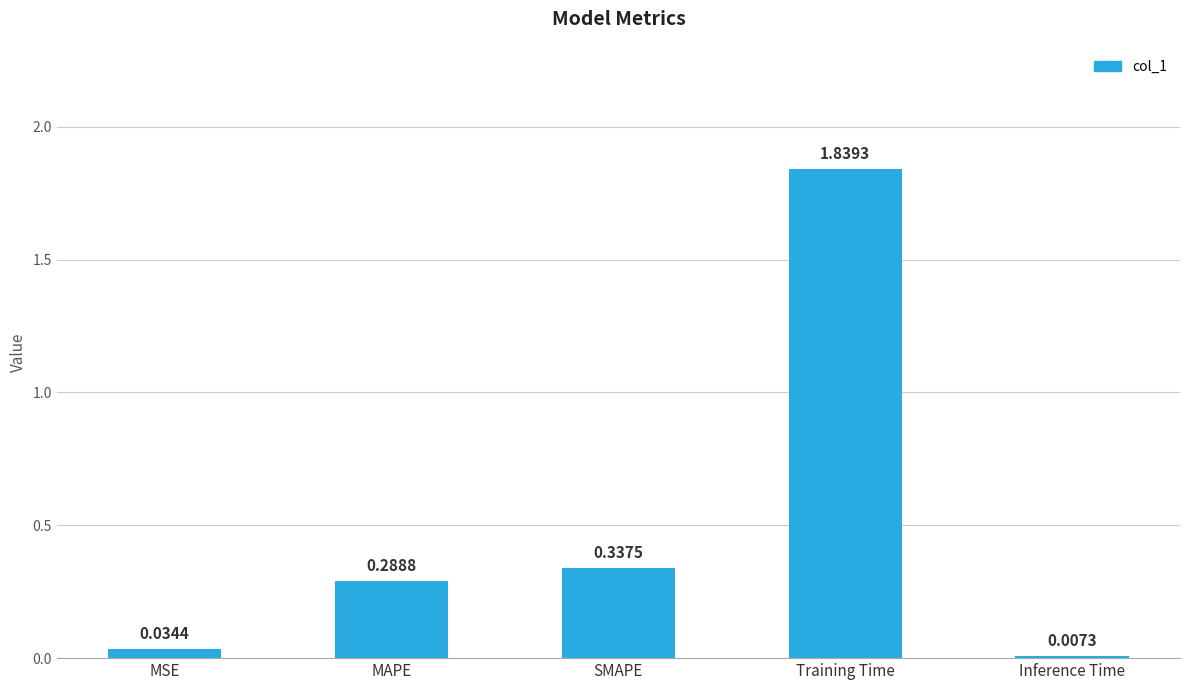

What is the average value?

0.5